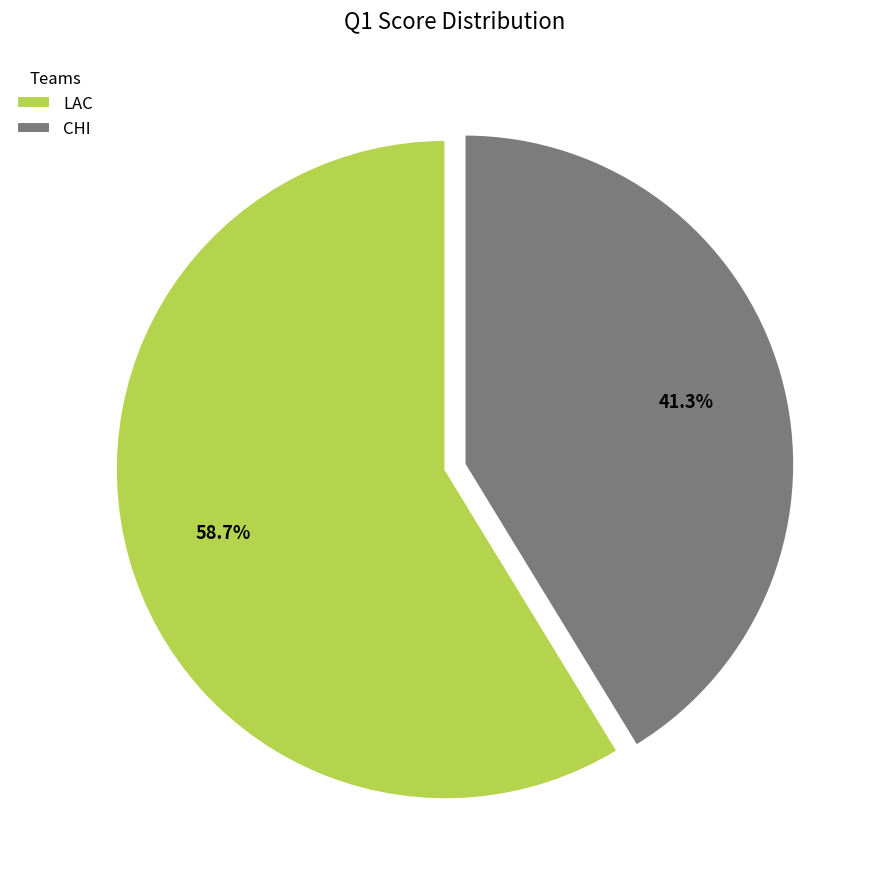

What is the smallest slice in the pie chart?

CHI